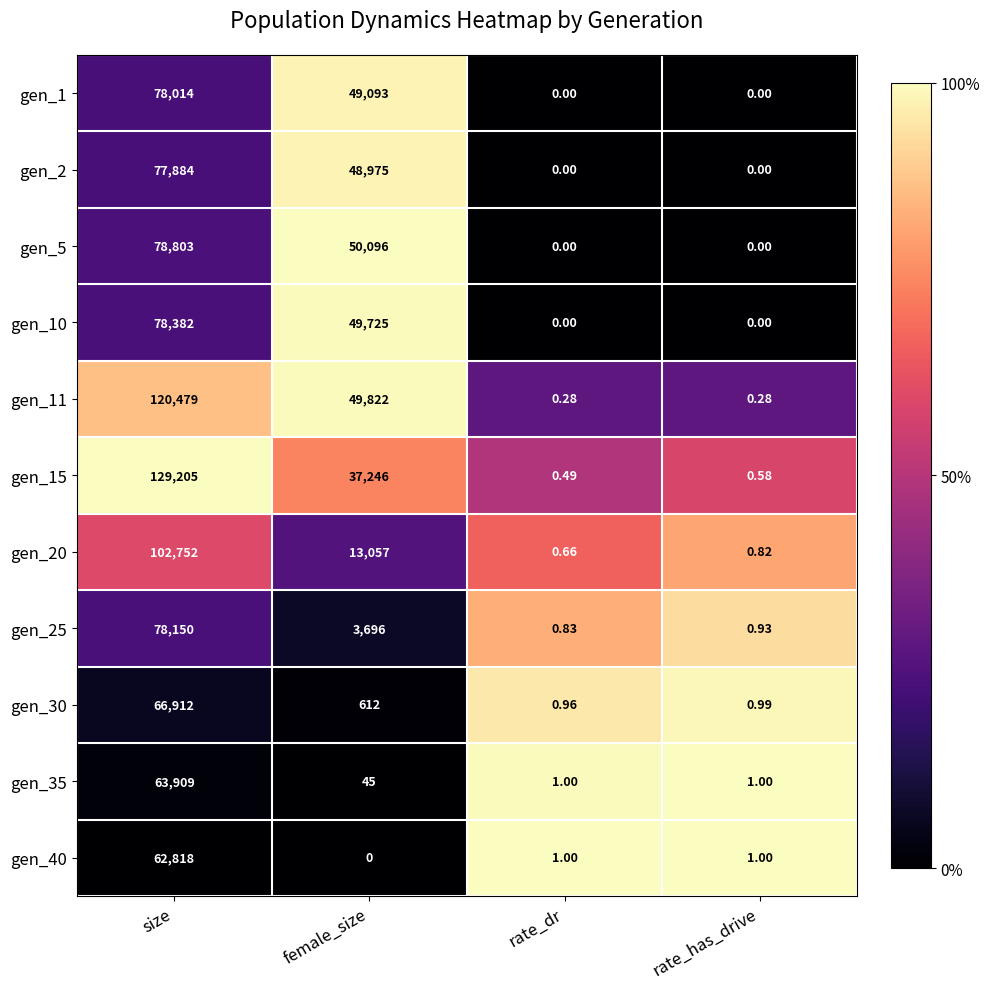

Which category has the highest value in the gen_11 series?

size